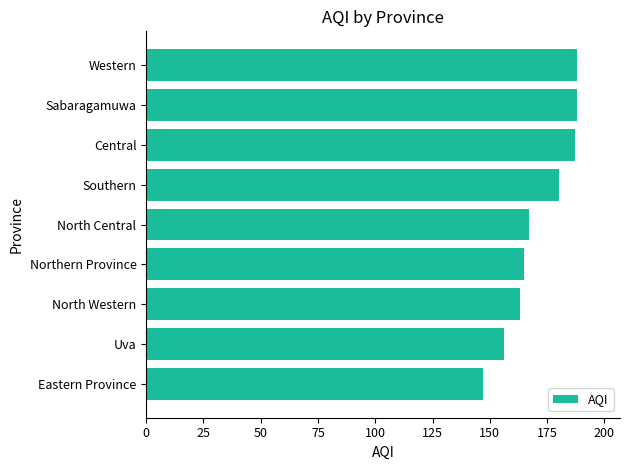

Does the chart contain any negative values?

No